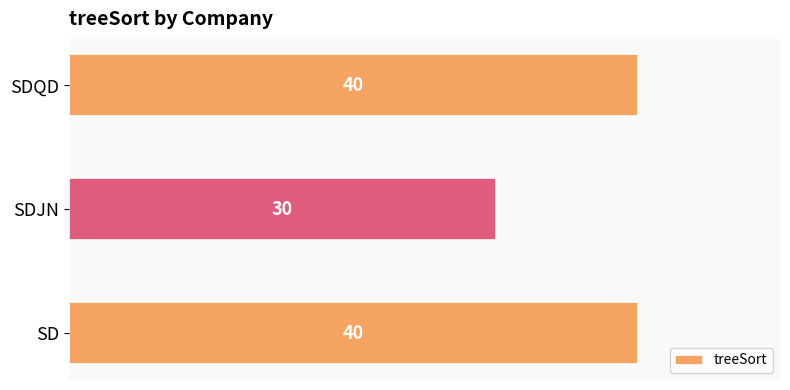

How many data points does each series have?

3